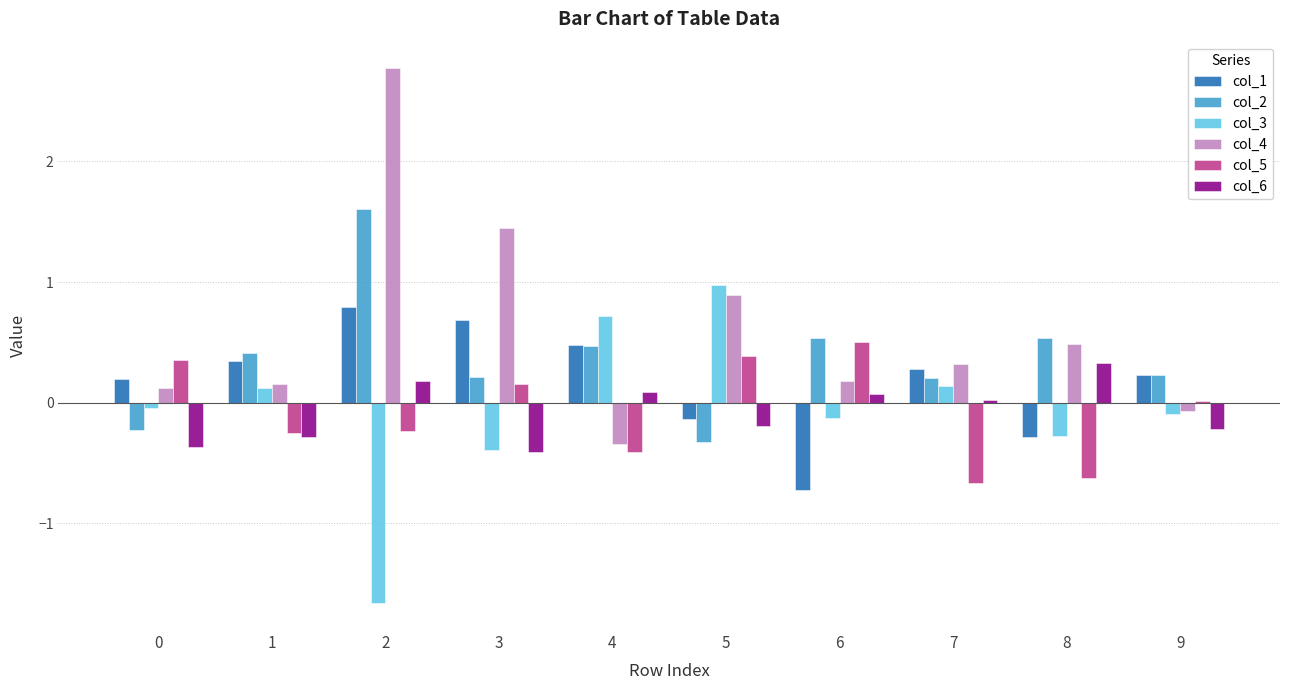

Where is col_4 nearest to the value 1?

5